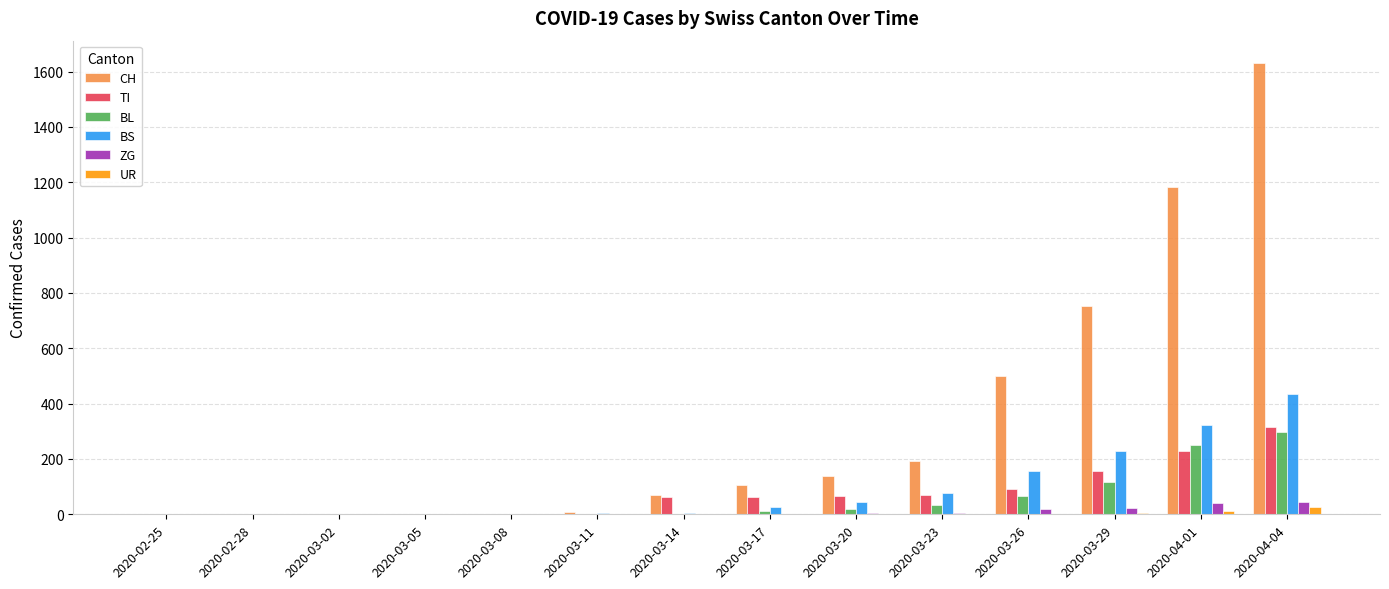

Which series changed the most between 2020-03-26 and 2020-04-01?

CH